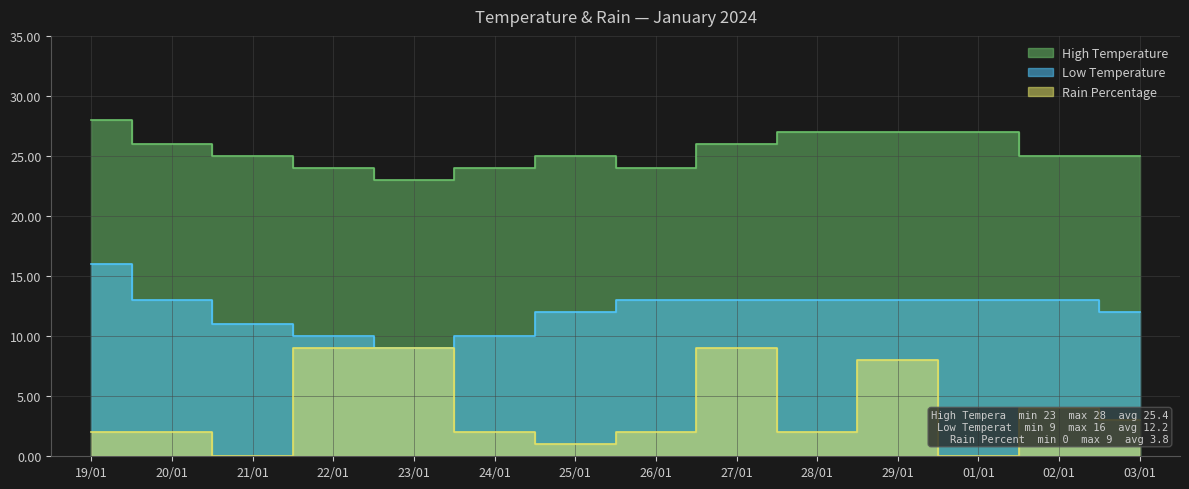

How many data points in Low Temperature are above 13?

1